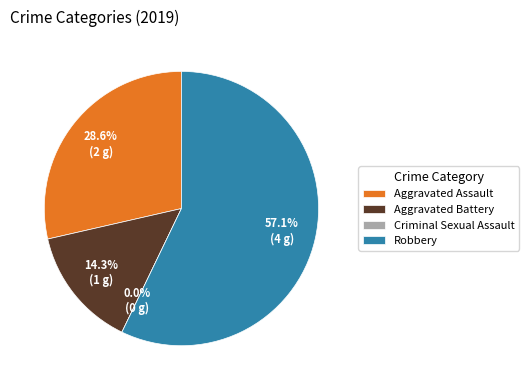

To the nearest percent, what percentage of the pie is Robbery?

57%